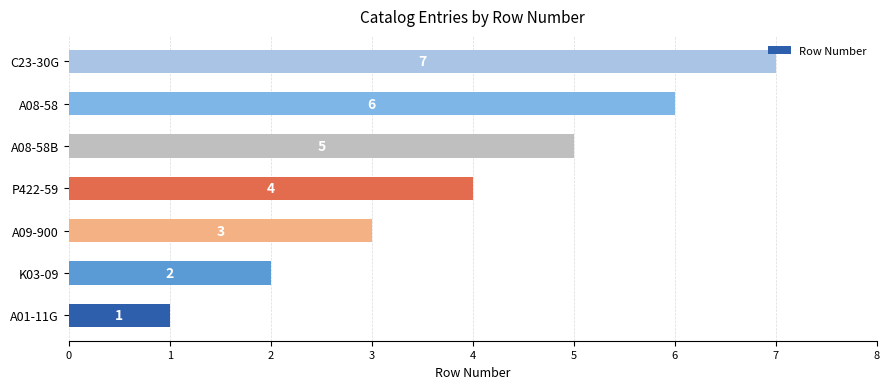

Which category has the lowest value across all series?

A01-11G